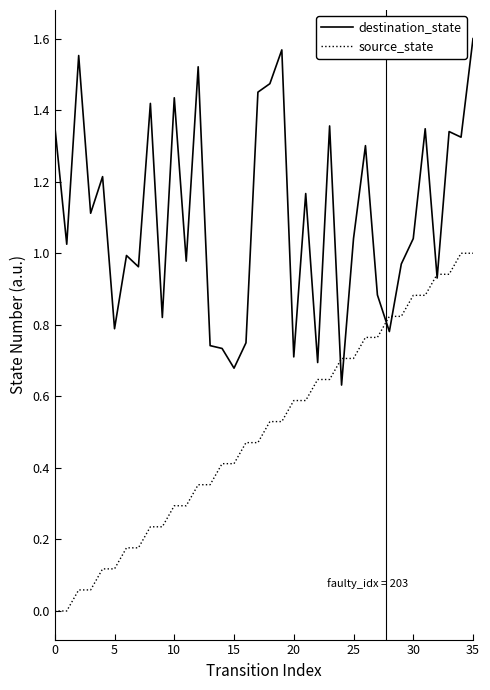

Which series has the largest total across all categories?

destination_state